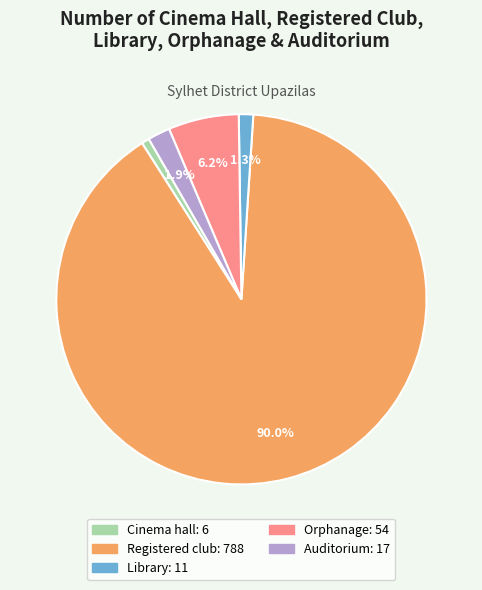

To the nearest percent, what is the difference between the Orphanage and Auditorium slice percentages?

4%